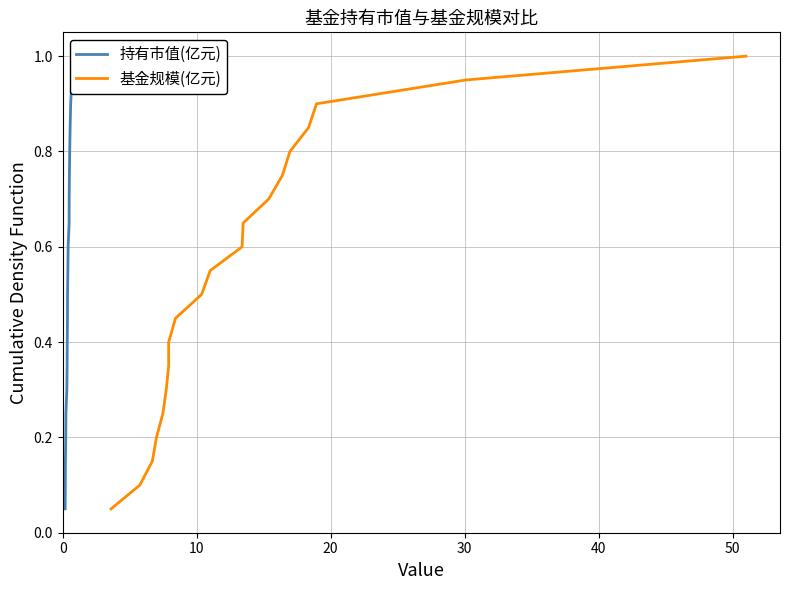

What is the smallest value displayed?

0.1